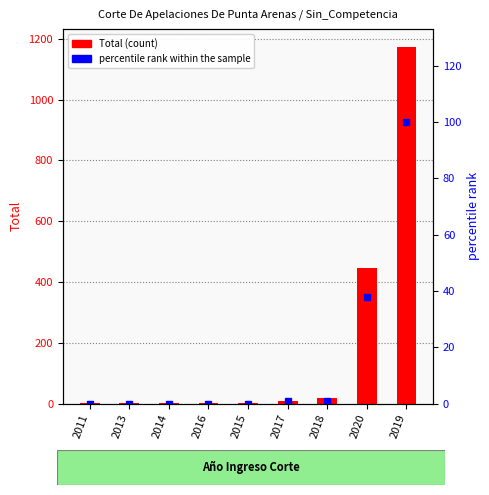

What is the maximum value shown in the chart?

1173